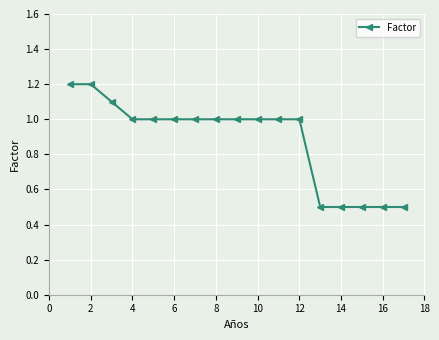

What is the difference between the second highest and minimum values?

0.7